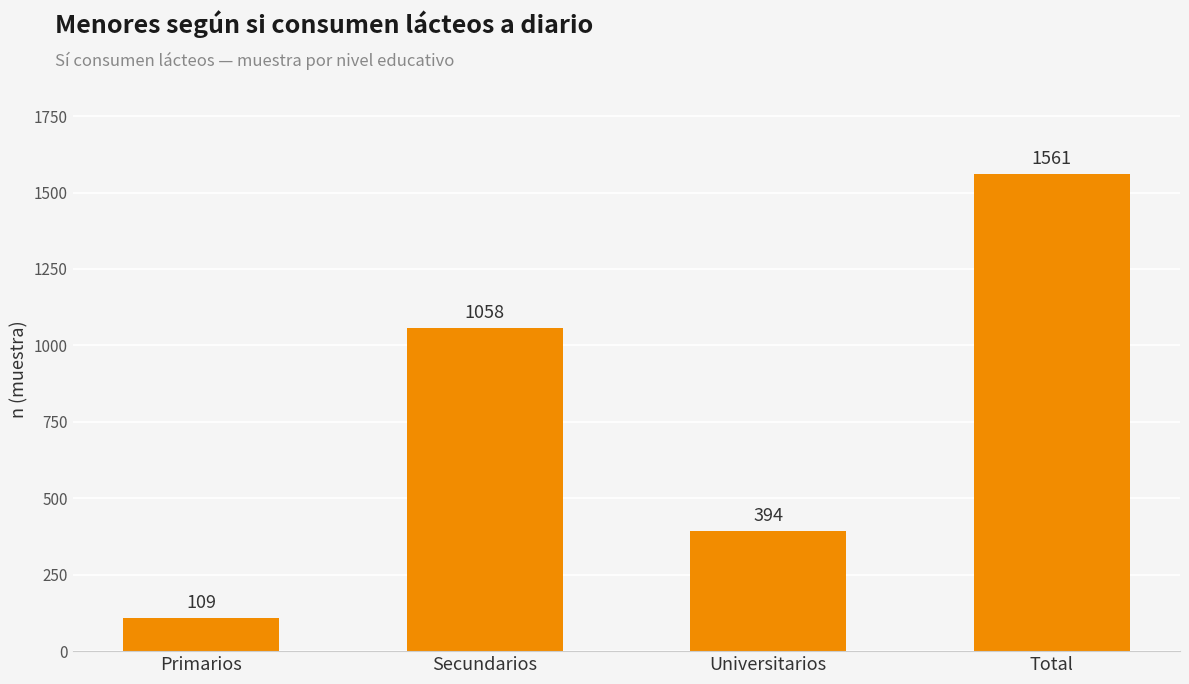

True or false: the data shows 109 at Primarios.

True